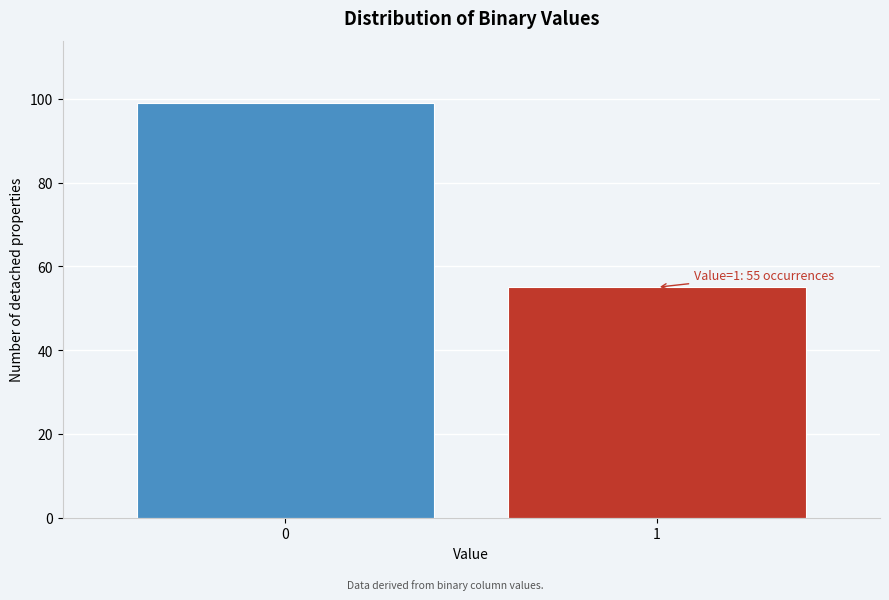

Reading right to left, what are all the values shown in this chart?

1=55	0=99